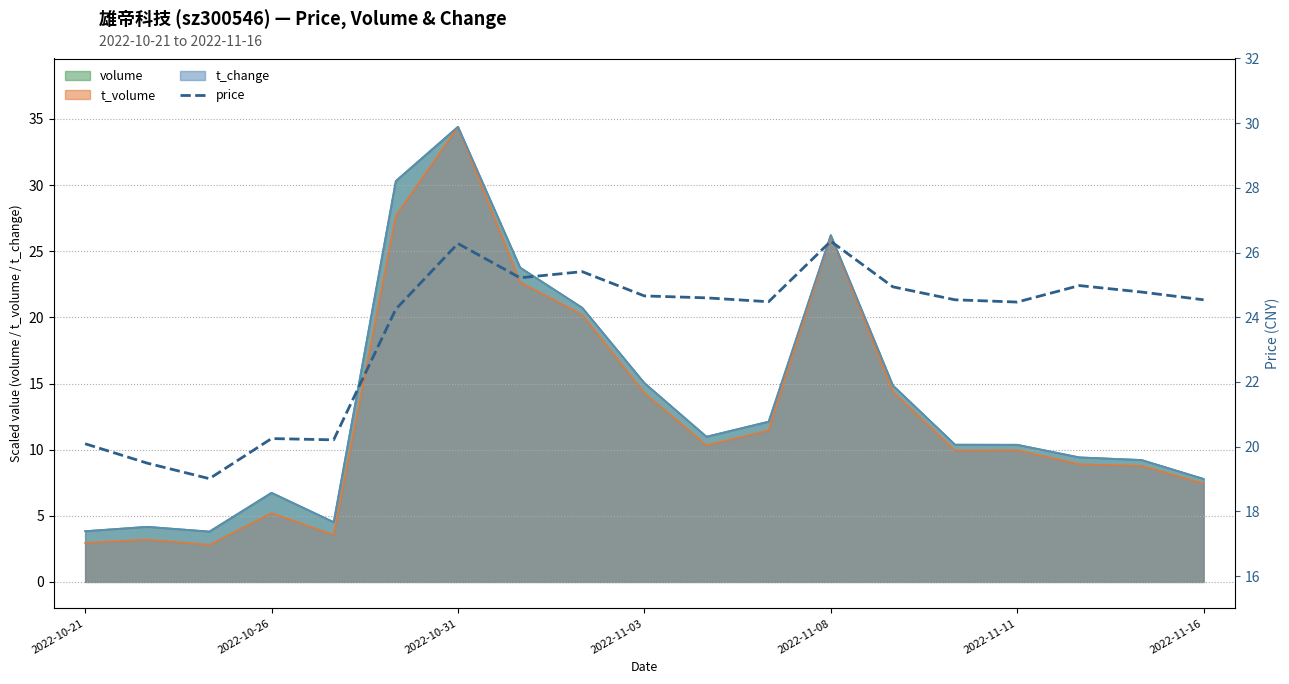

What is the difference between the values at 14 and 7?

0.7